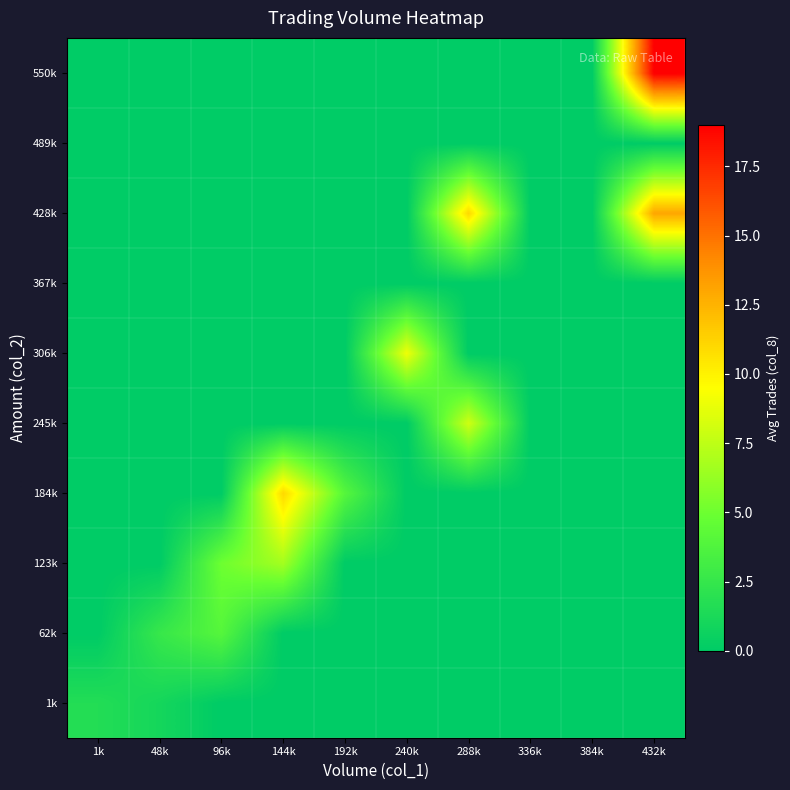

Which label corresponds to the smallest value in the chart?

96k